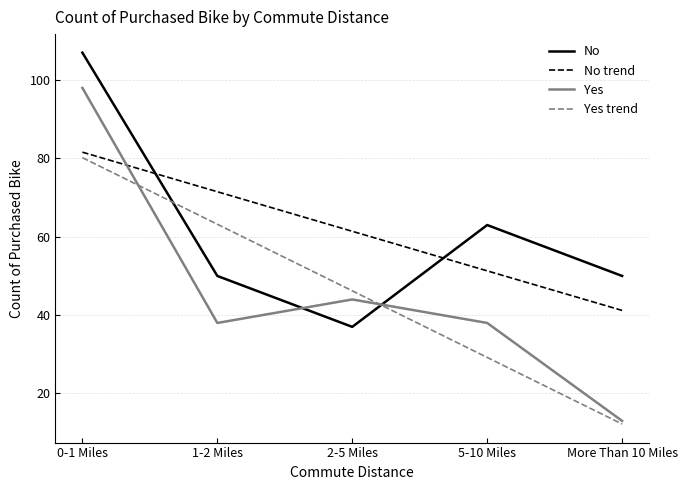

True or false: No trend has more than 2 interior local peaks.

False